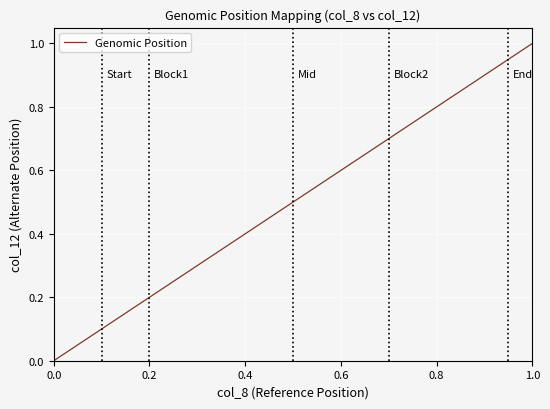

What is the maximum value shown in the chart?

1.0